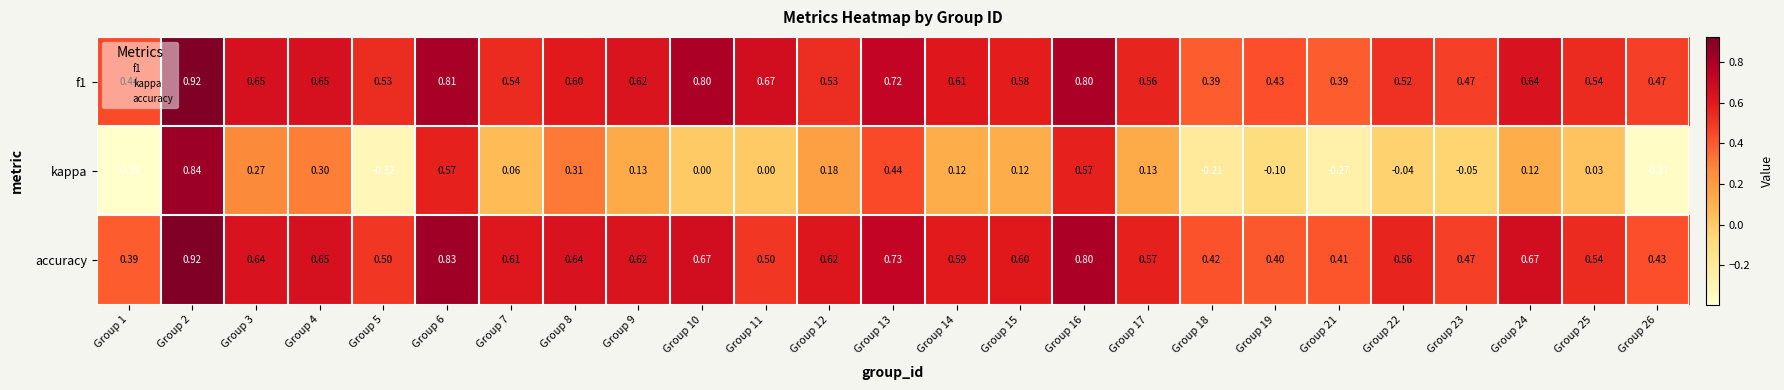

Which series has the largest range (max minus min)?

kappa